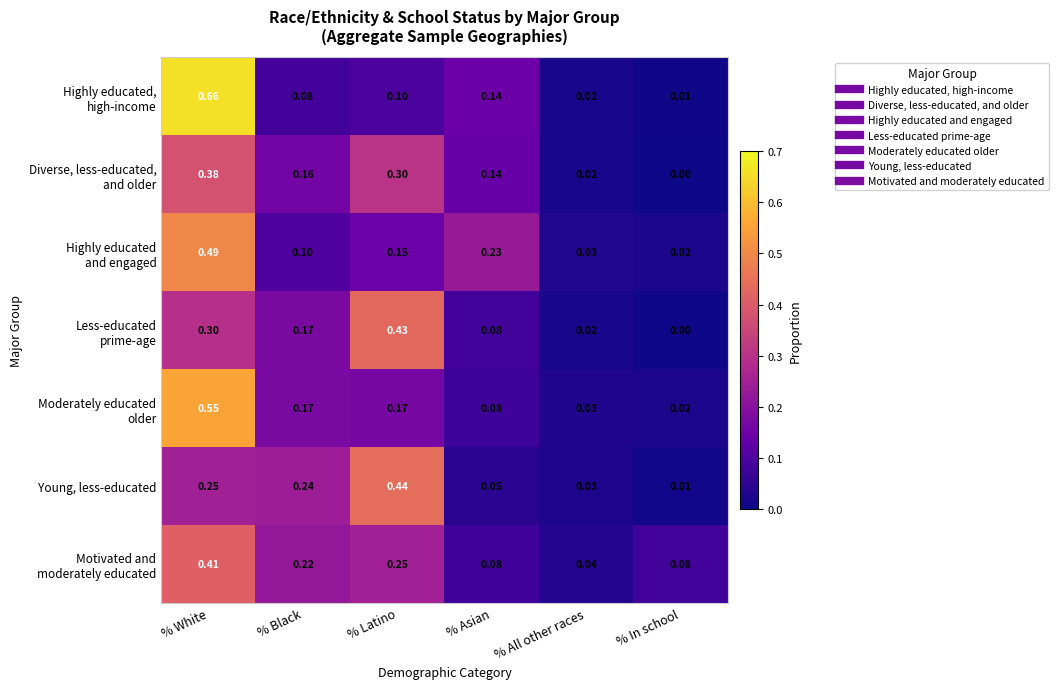

Which series changed the most between % Latino and % Asian?

Young, less-educated